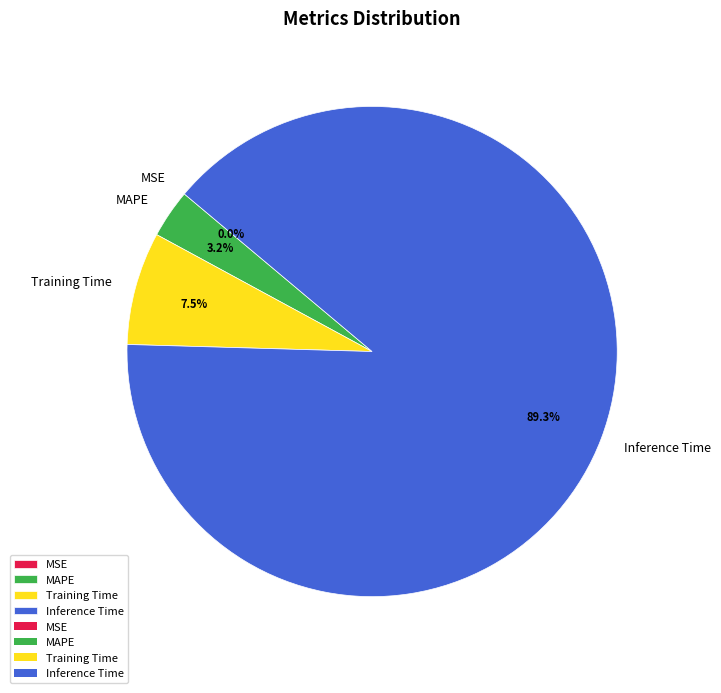

Which category accounts for the majority?

Inference Time